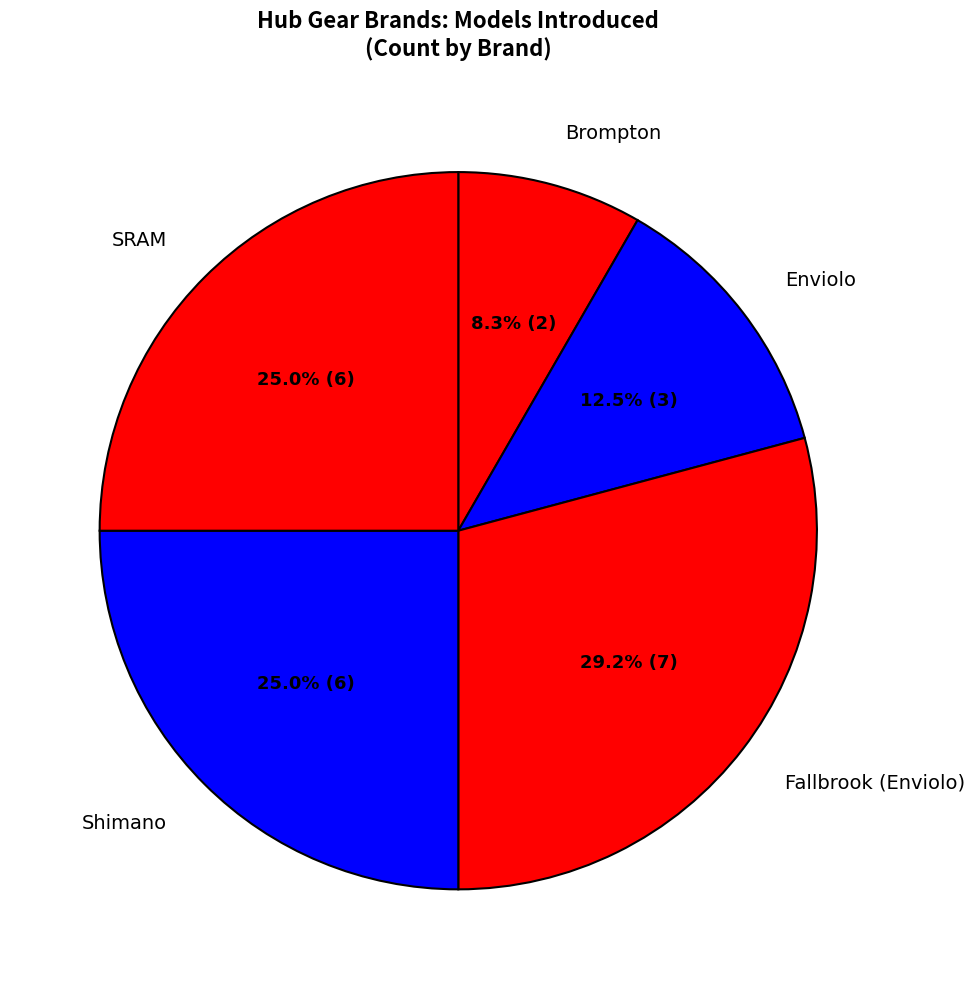

Is there a majority slice in this chart?

No